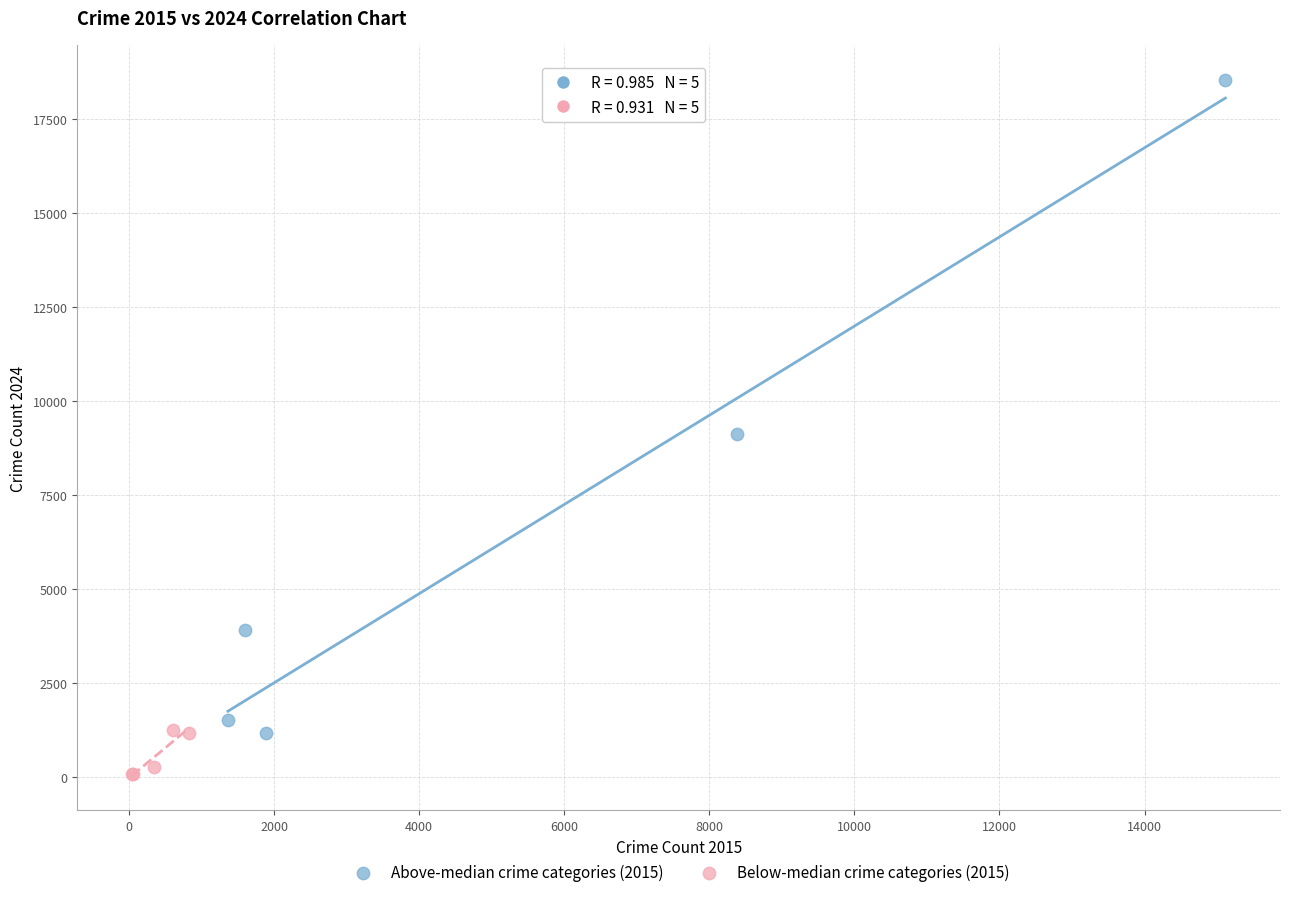

Which series contains the lowest Y value?

Below-median crime categories (2015)